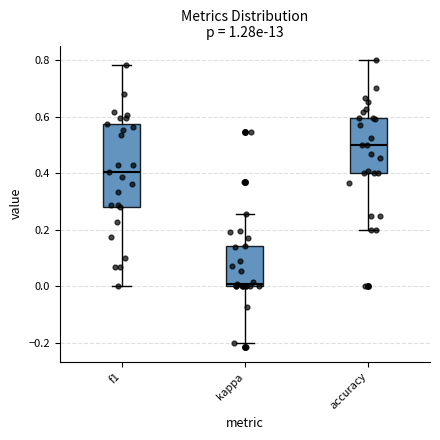

Reading left to right, read every box against the y-axis: the position of its median line, the range the box covers, and the ends of its whiskers. The values are not printed on the chart, so give them approximately, as read against the axis.

f1: median 0.40, box 0.28 to 0.58, whiskers 0.00 to 0.78
kappa: median 0.00 (just above the box's lower edge), box 0.00 to 0.14, whiskers -0.20 to 0.26
accuracy: median 0.50, box 0.40 to 0.60, whiskers 0.20 to 0.80